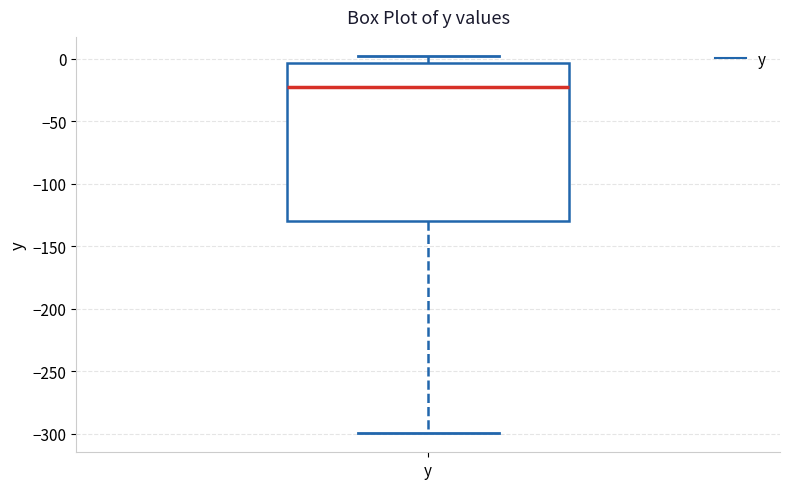

Where does the upper whisker of the box for y end on the y-axis? The values are not printed on the chart, so give them approximately, as read against the axis.

0